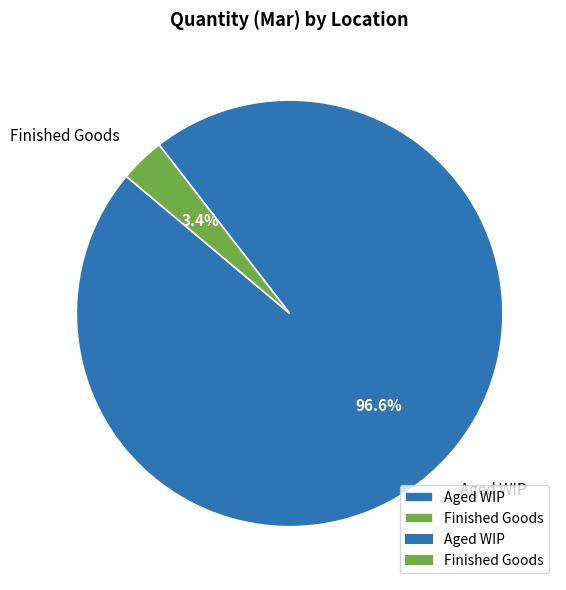

Combined, do Finished Goods and Aged WIP account for over 50%?

Yes